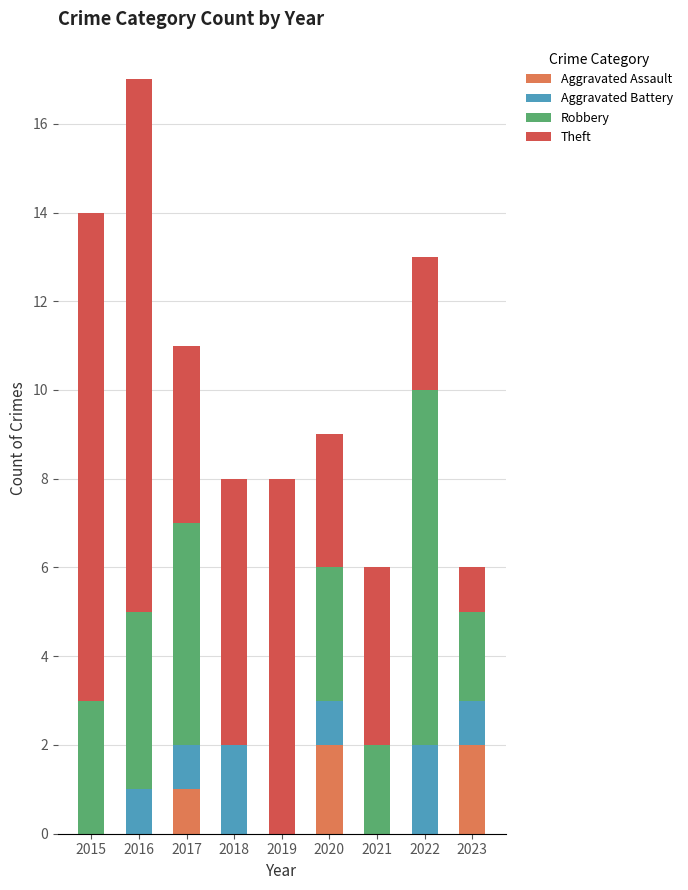

At which category is the sum across all series the highest?

2016